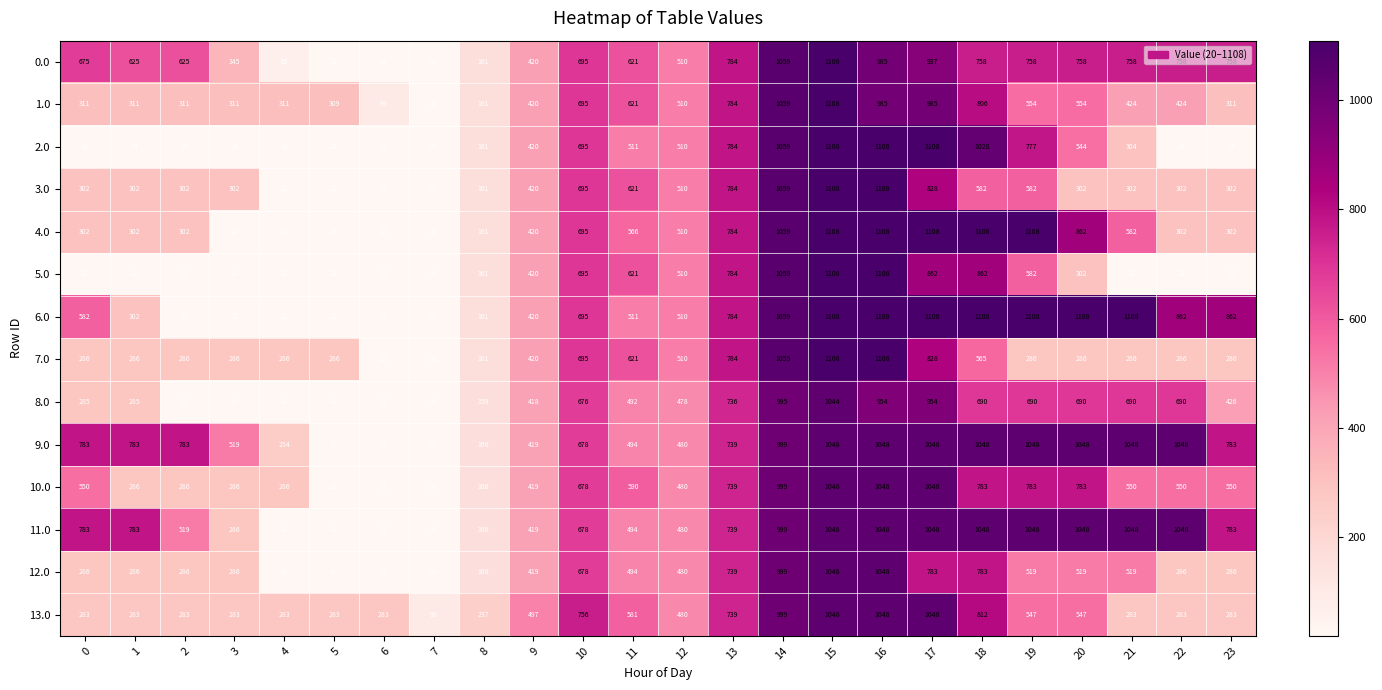

How many distinct data groups are displayed?

14